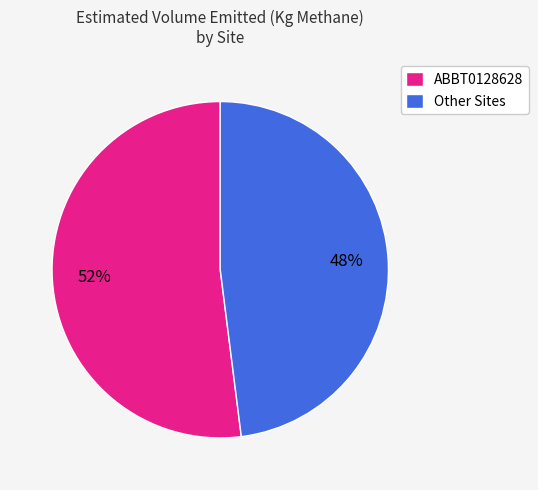

How many segments does this pie chart have?

2